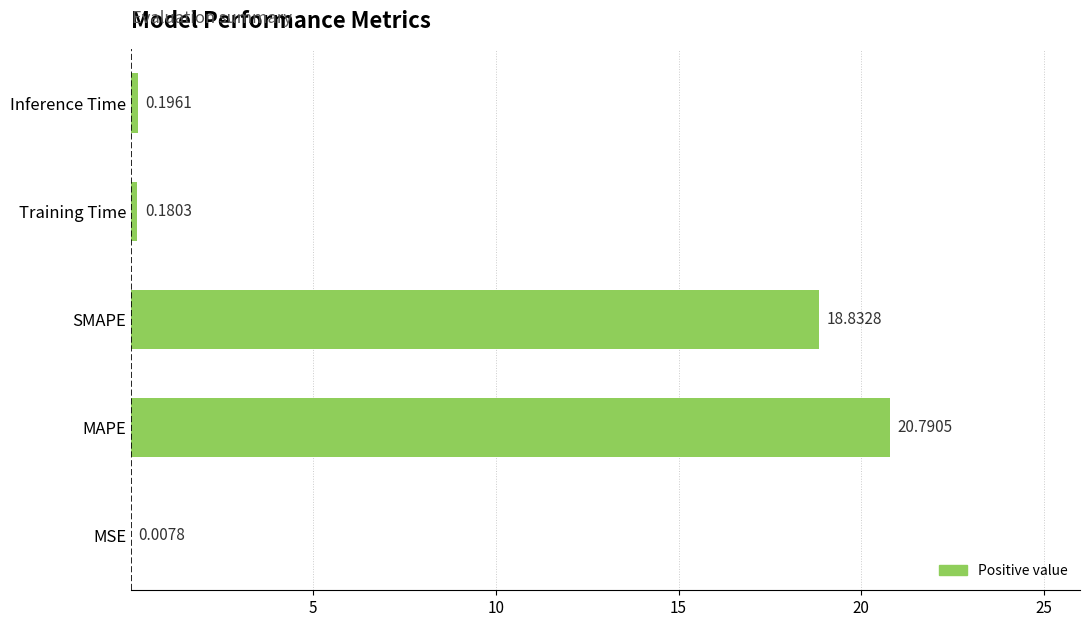

What is the sum of the values at MAPE and MSE?

20.8